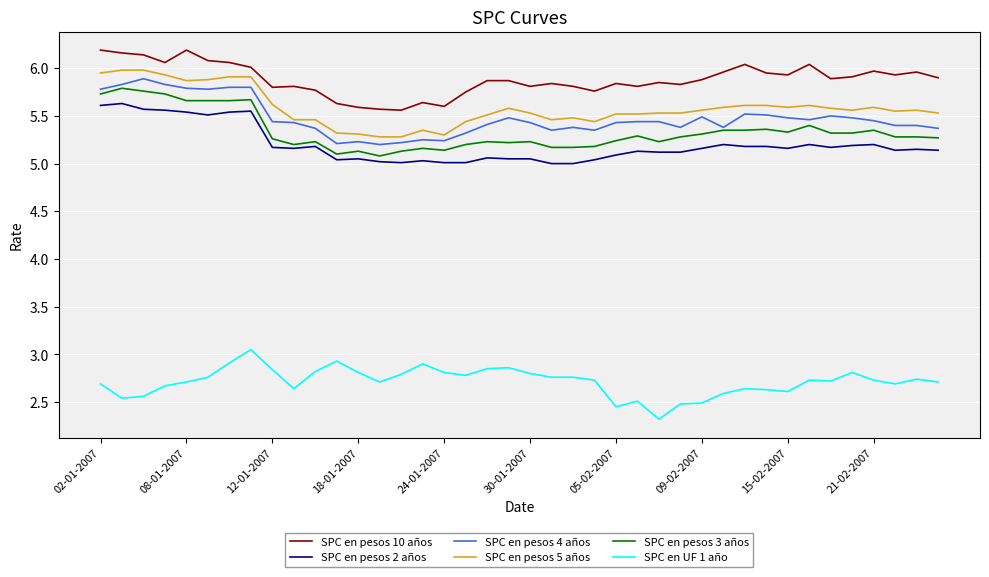

What is the maximum value shown in the chart?

6.2